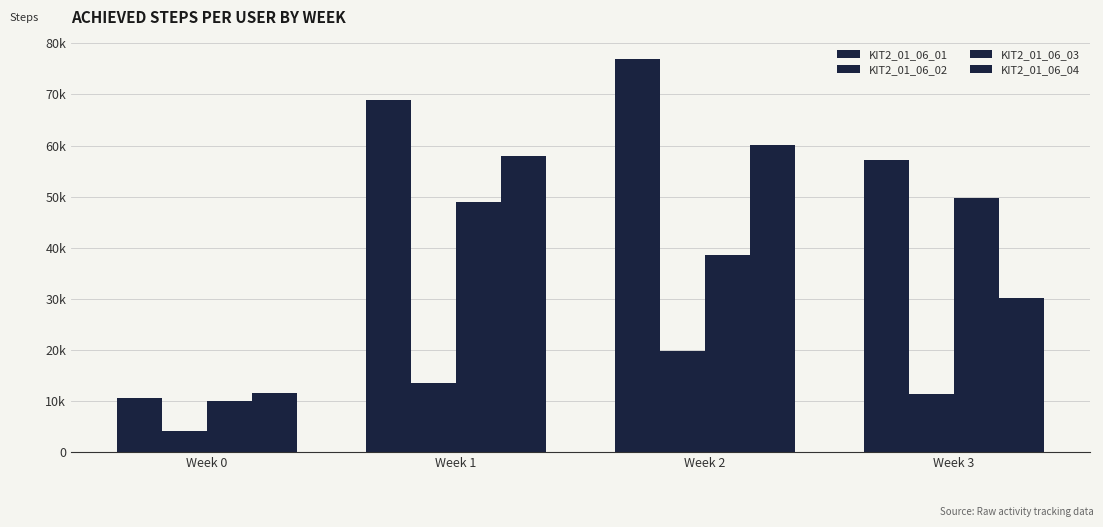

At which label is KIT2_01_06_01 closest to 43763?

Week 3